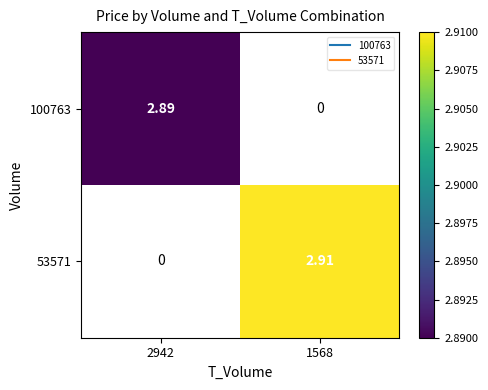

Is it true that 53571 equals 5.0 at 1568?

False